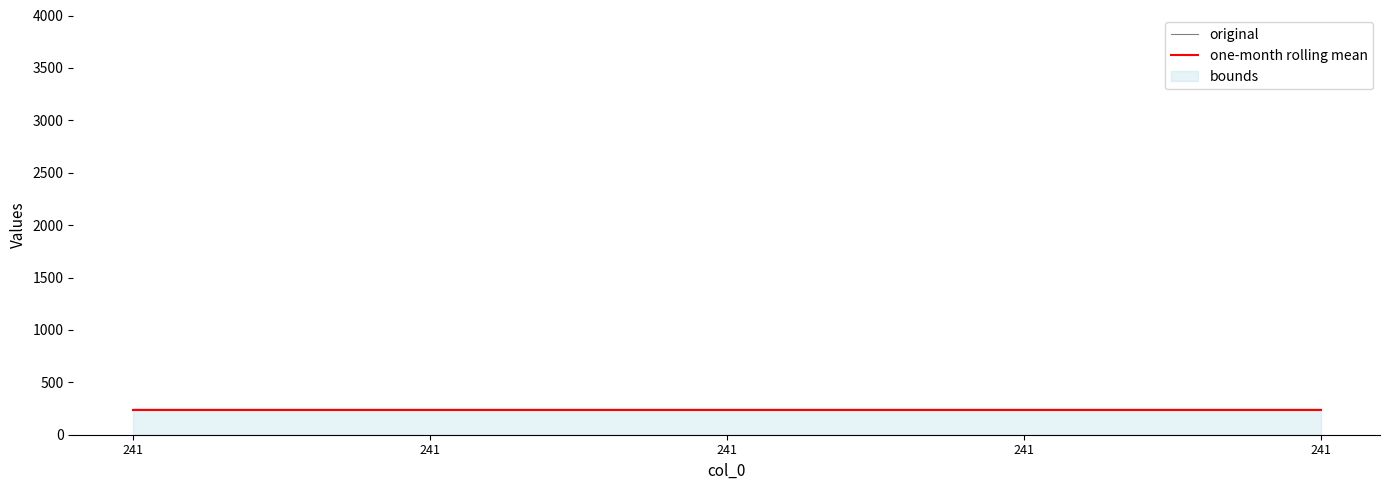

What is the lowest value of the original series?

241